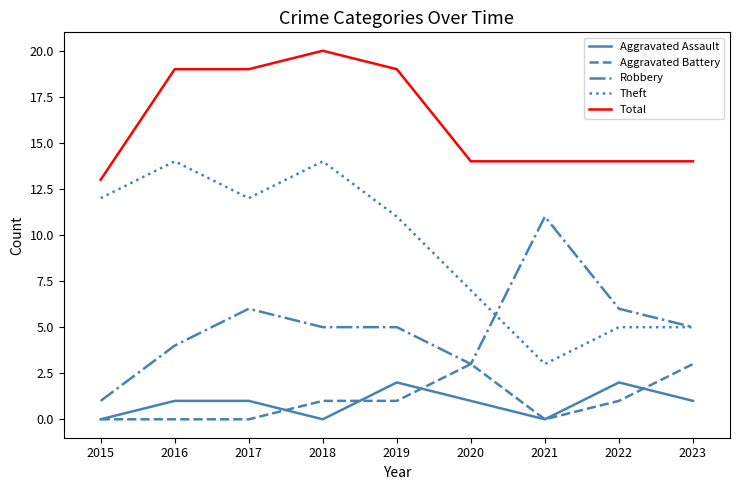

What value does the Theft series have at 2022?

5